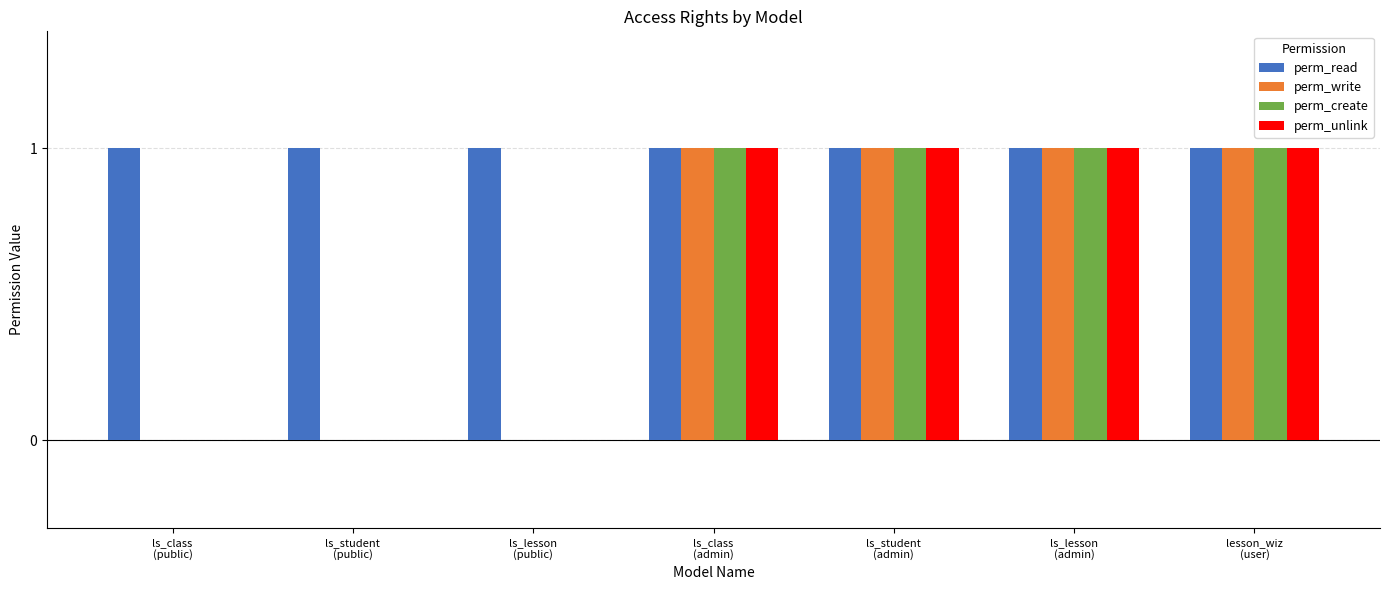

True or false: perm_create has a value of 0 at ls_lesson
(public).

True